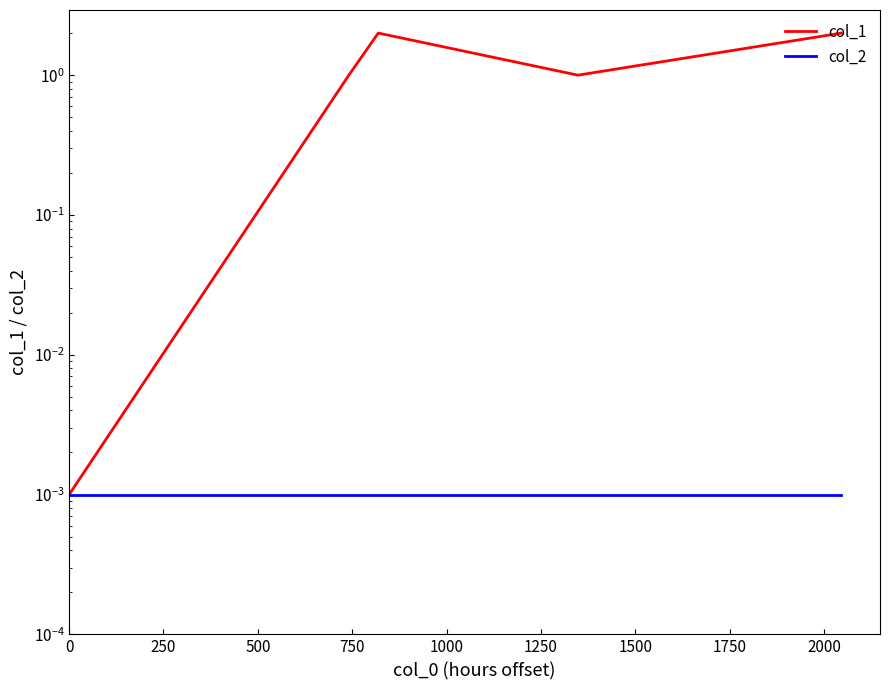

Is it true that col_2 equals 0.0 at 0?

True